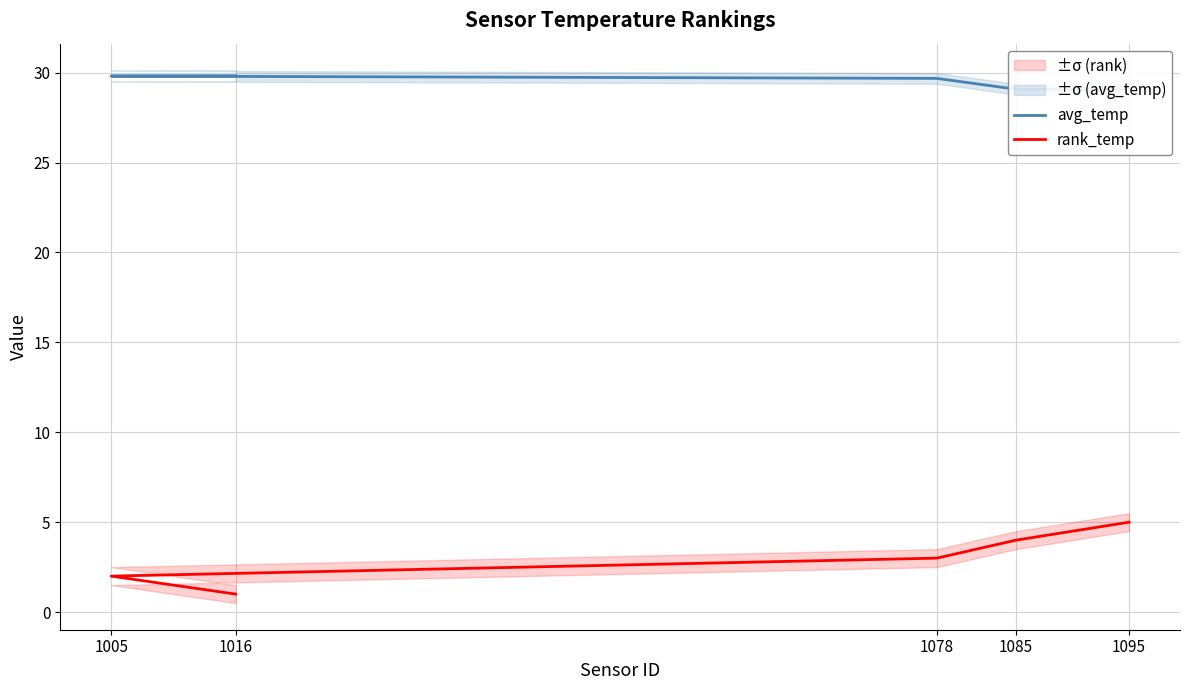

At 1085, list the series in order from smallest to largest.

rank_temp, avg_temp